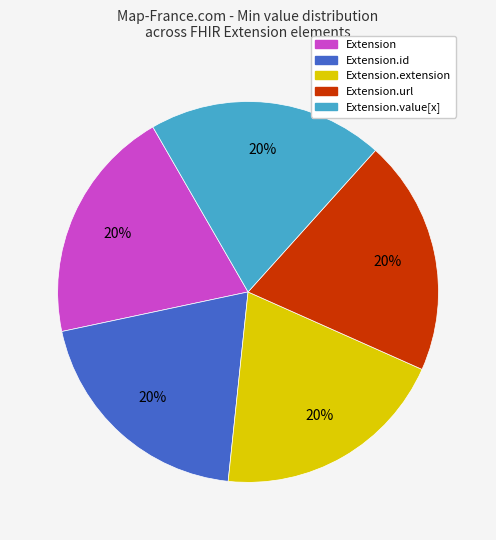

What is the ratio of the value at Extension.url to the value at Extension?

1.0